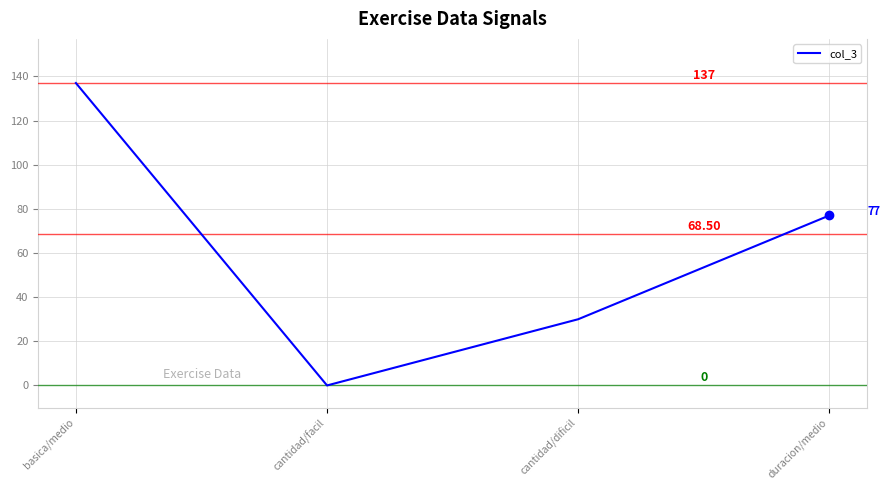

At which category does the data reach its first local valley?

cantidad/facil